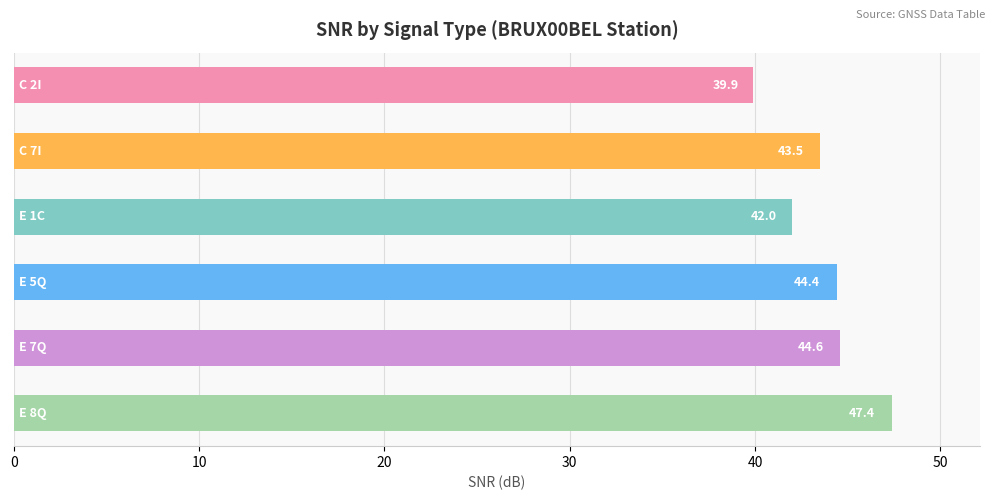

What is the minimum value shown in the chart?

39.9